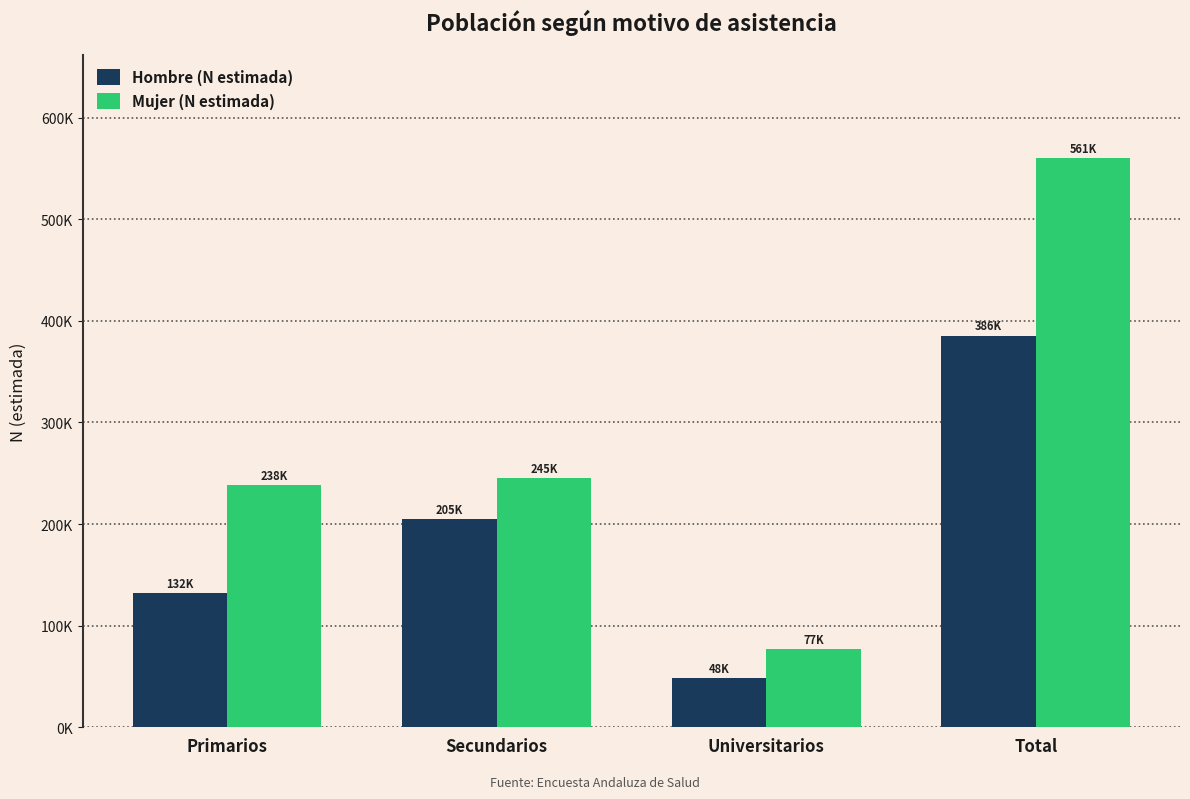

The Mujer (N estimada) series shows 129936 at Total. True or false?

False